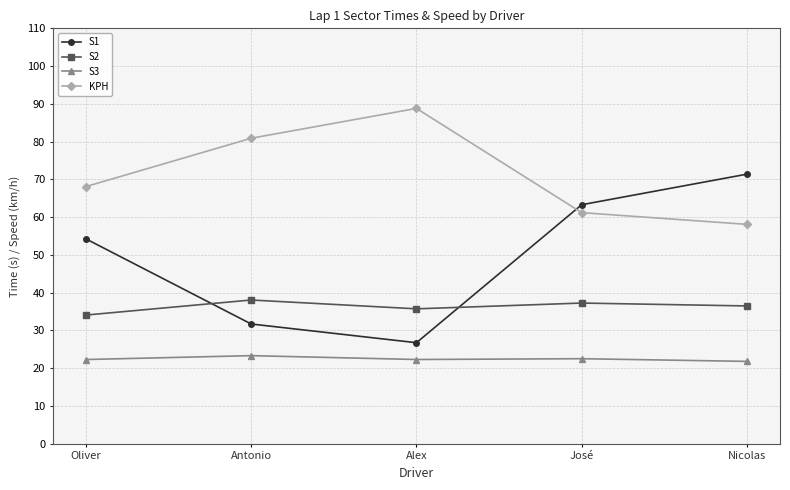

How many lines are shown in the chart?

4